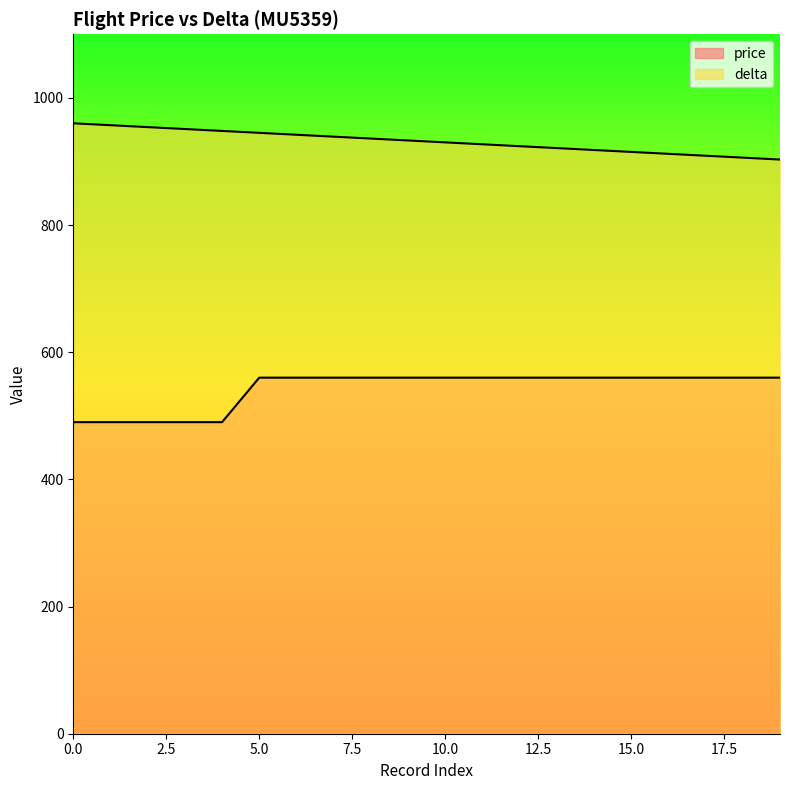

How many lines are shown in the chart?

2